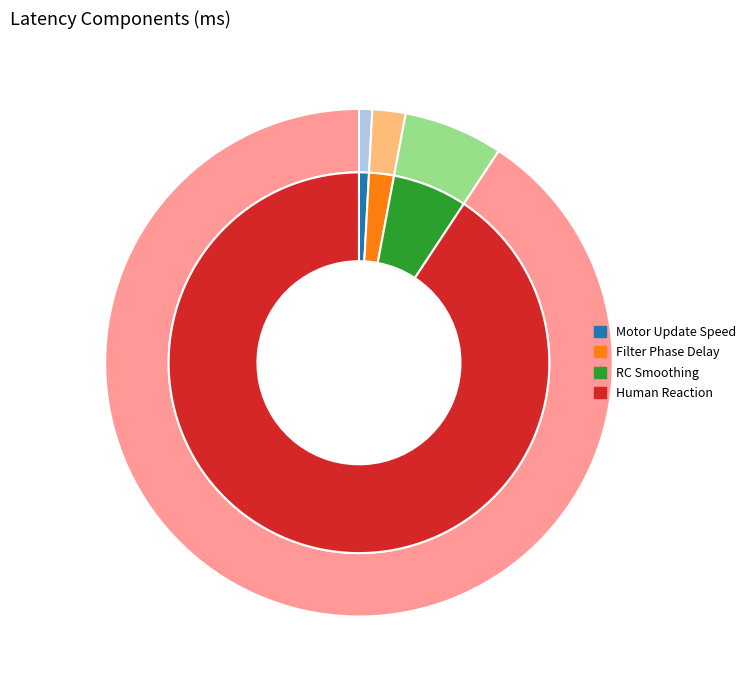

Is it true that RC Smoothing is 6% of the pie?

True